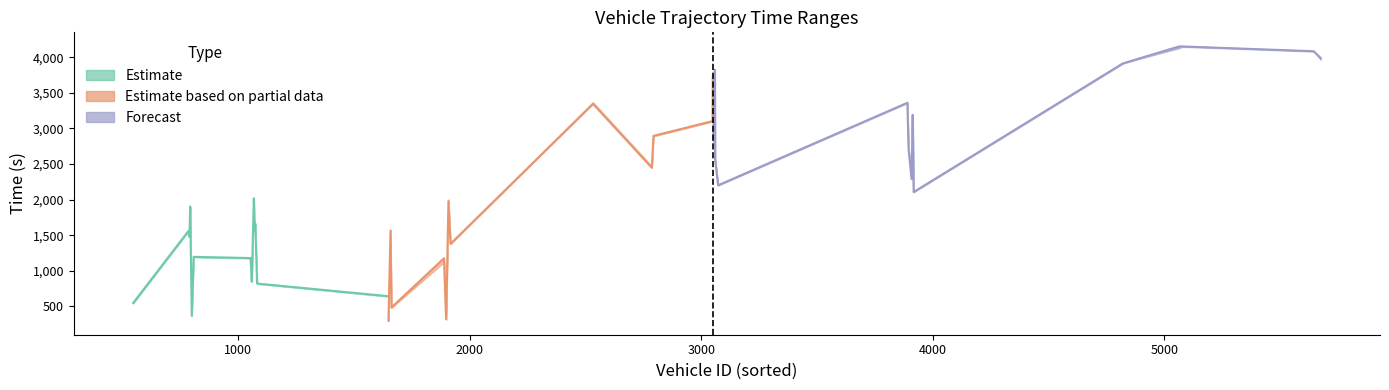

How many distinct data groups are displayed?

3